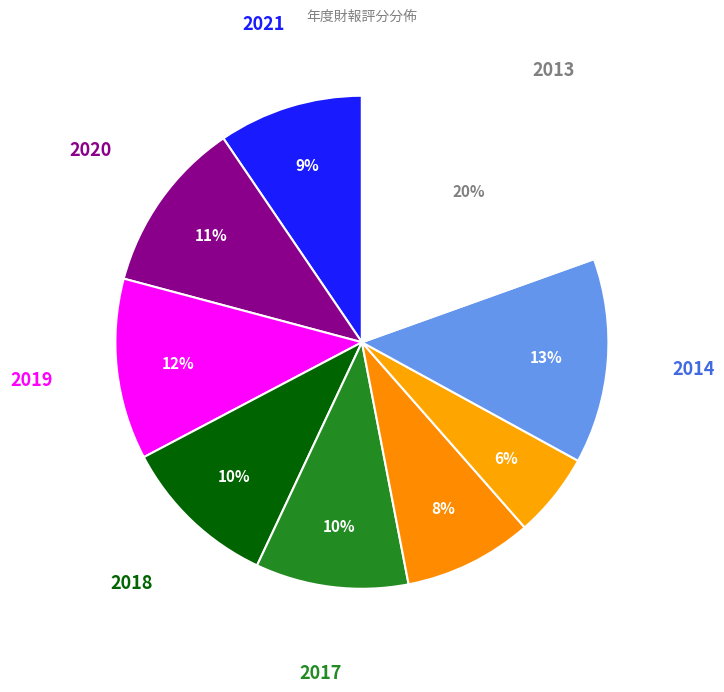

How many segments does this pie chart have?

9